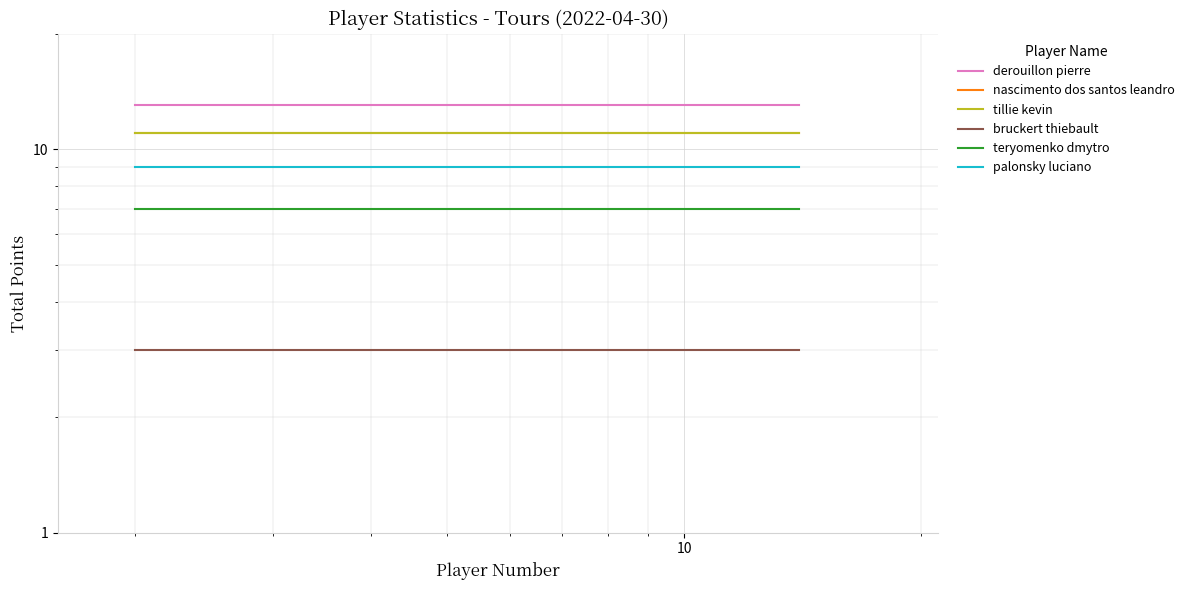

True or false: tillie kevin and nascimento dos santos leandro cross at least once.

False